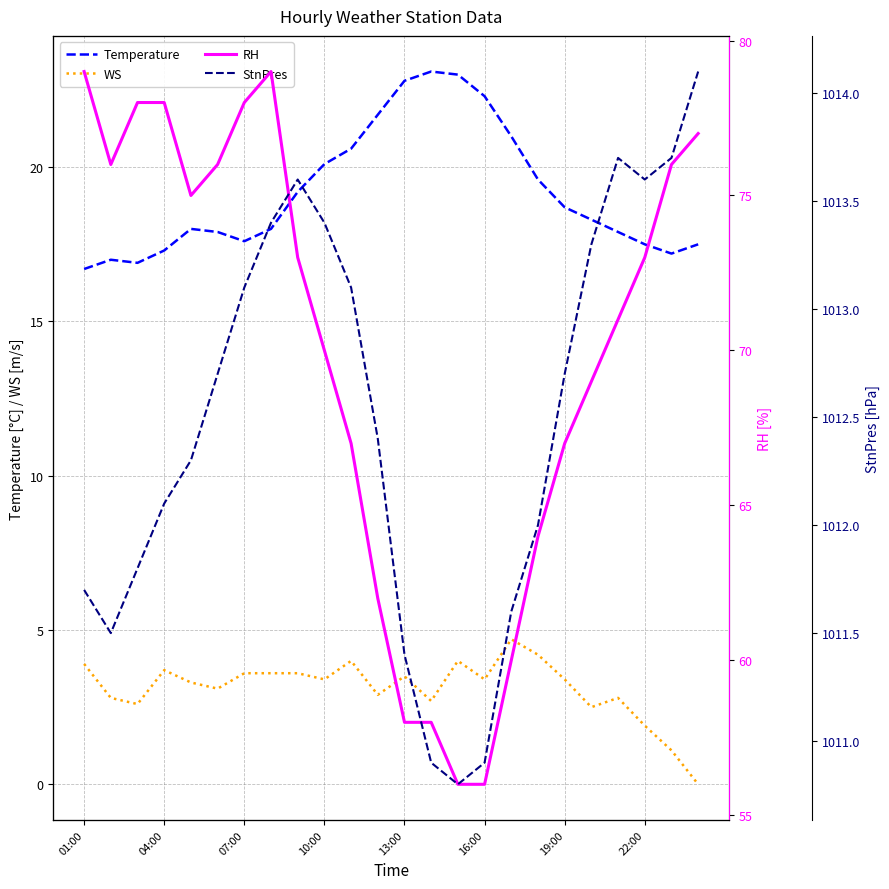

True or false: WS and Temperature intersect in this chart.

False